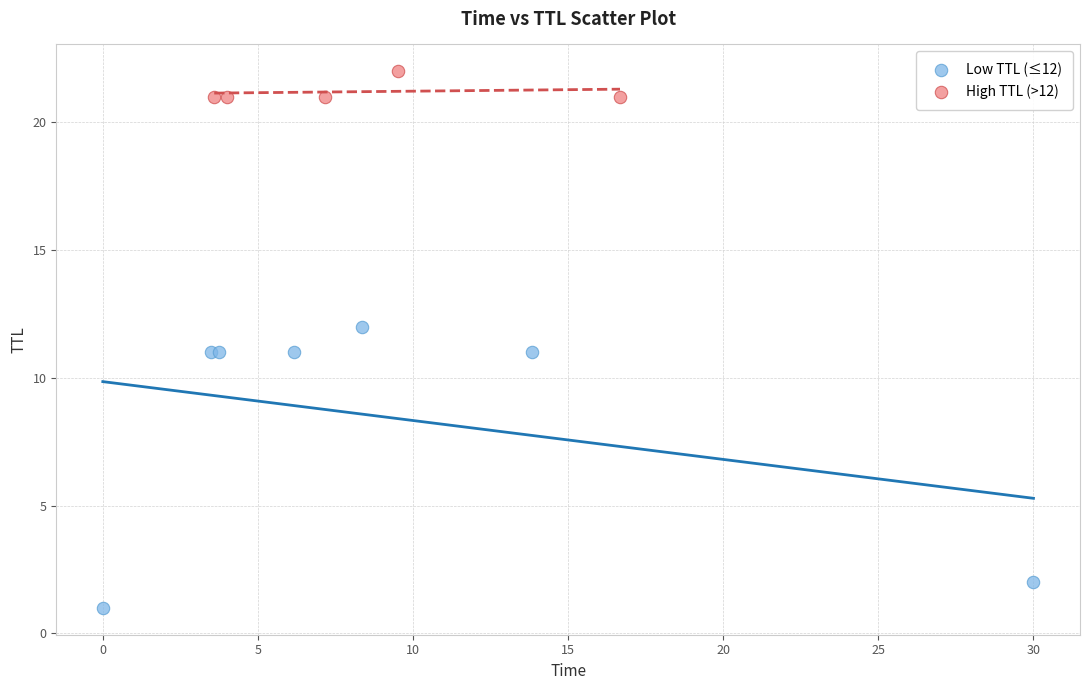

Which series has the largest Y range (max minus min)?

Low TTL (≤12)